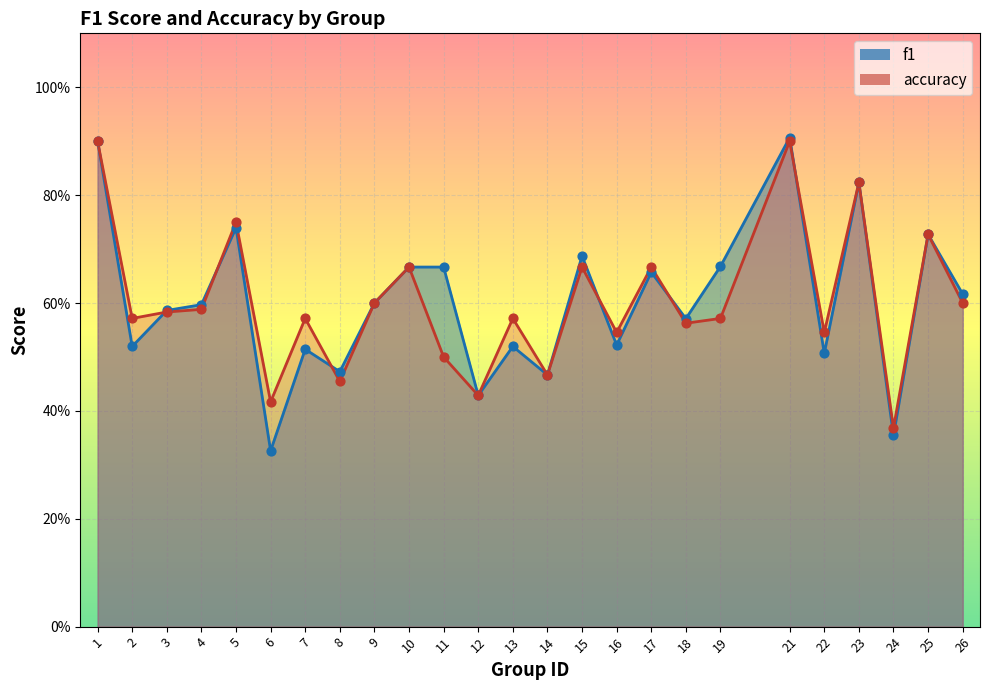

Which series has the widest spread of Y values?

f1